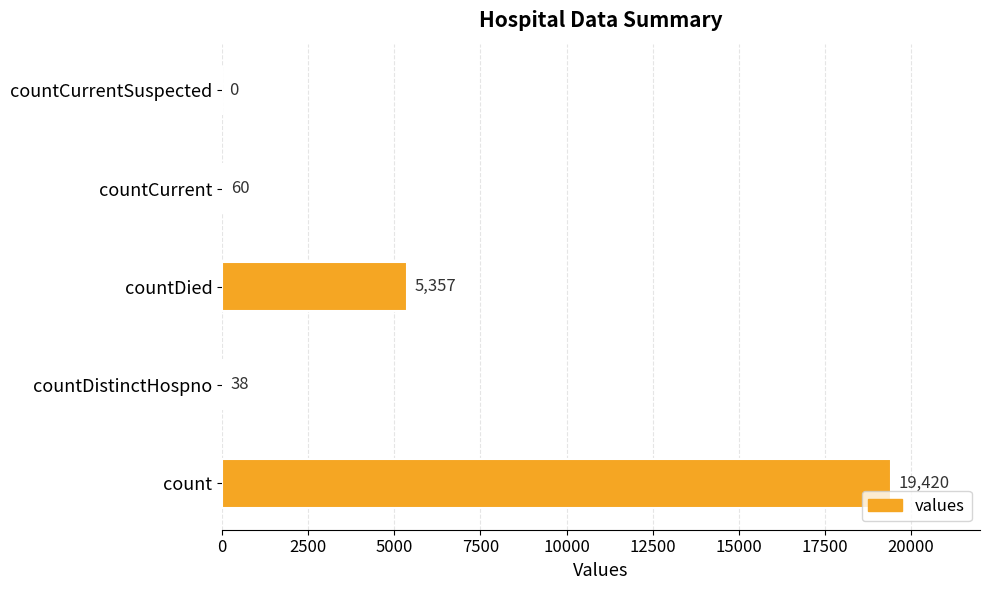

Read the value at countDied, to the nearest 100.

5400